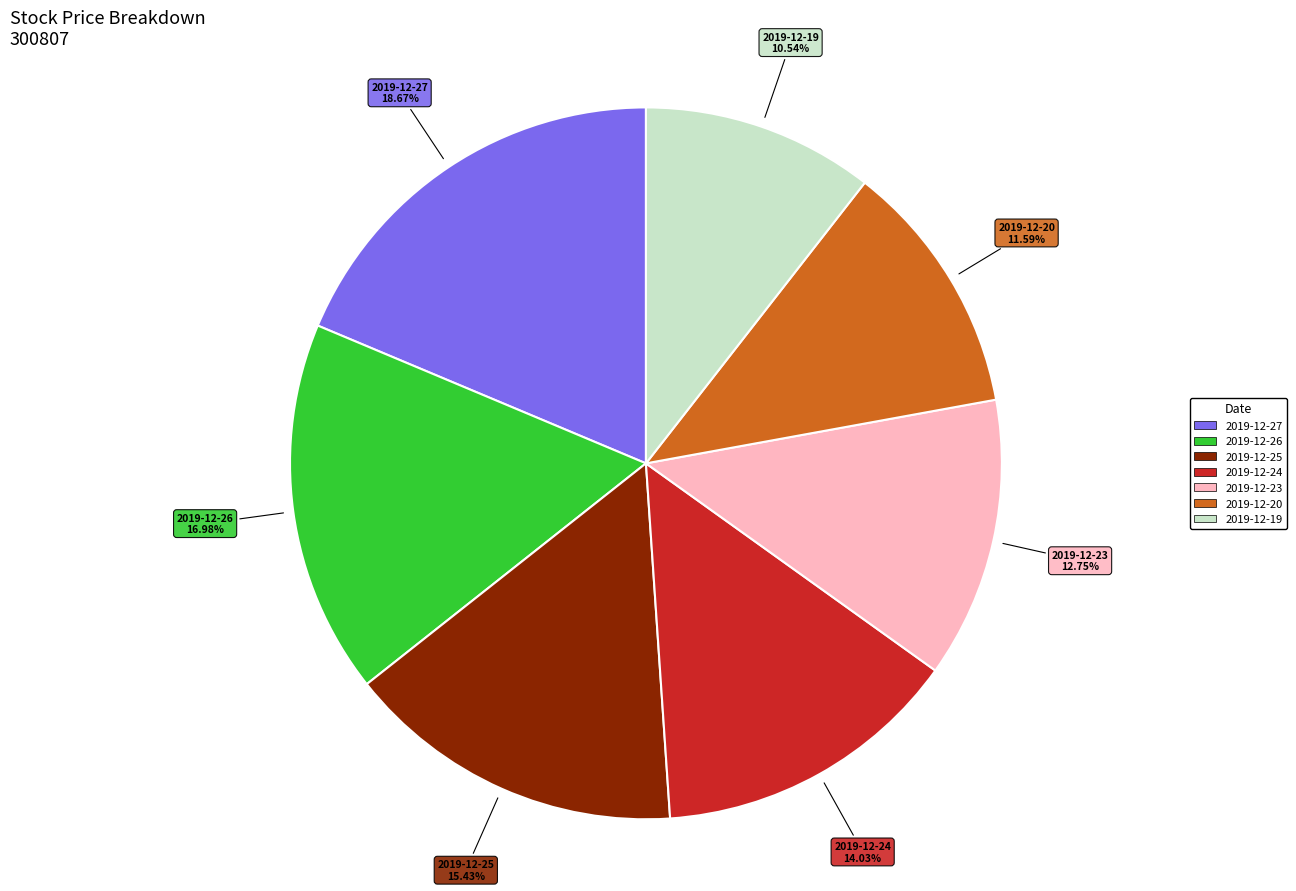

What percentage do 2019-12-23 and 2019-12-26 together represent?

29.7%